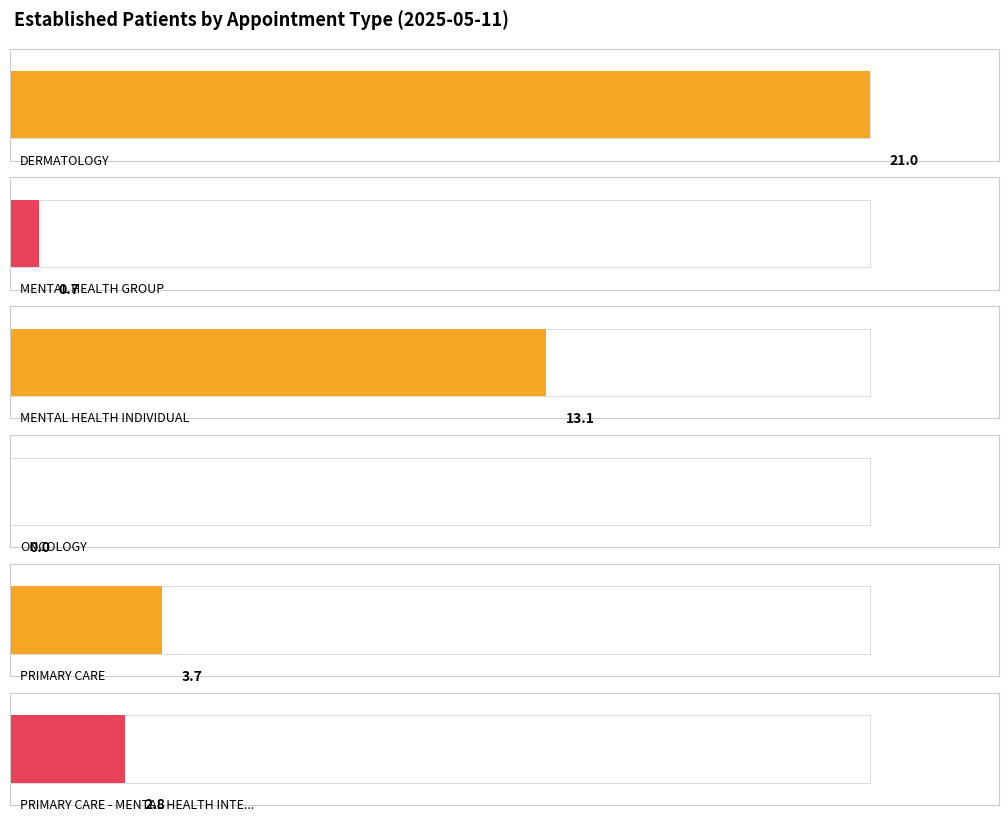

Reading left to right, transcribe all the data shown in this chart.

21.0	0.7	13.1	0.0	3.7	2.8